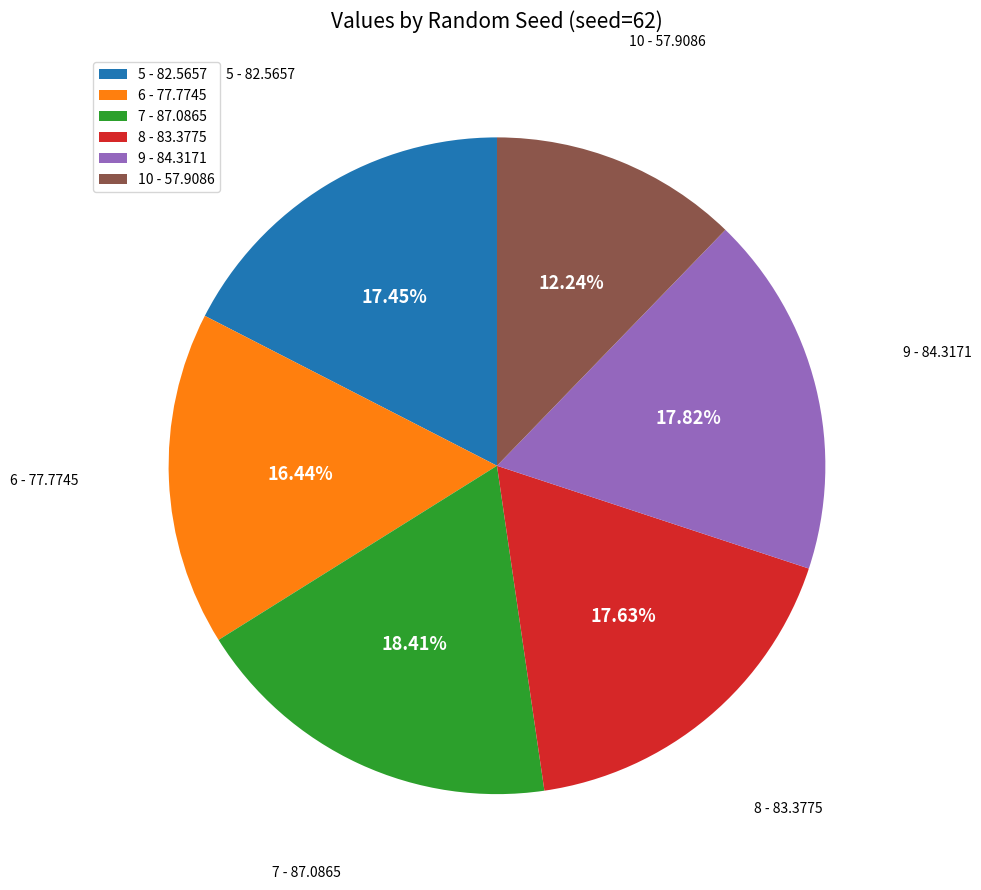

Count the number of slices in the pie.

6